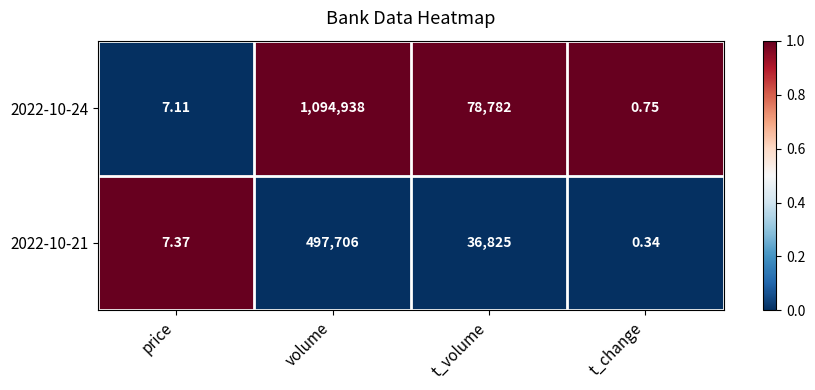

At which category is the sum across all series the highest?

volume